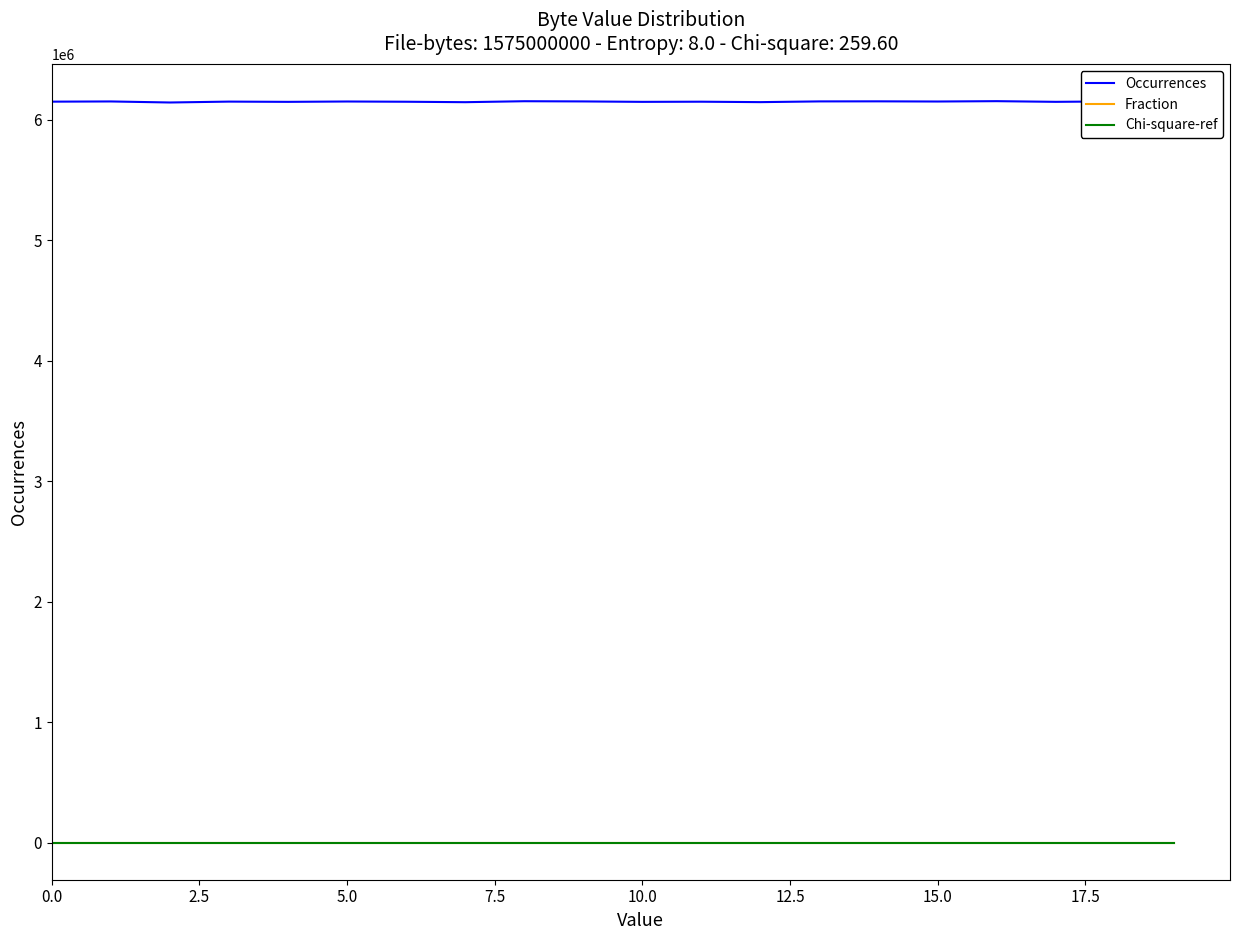

Which series has the largest total across all categories?

Occurrences